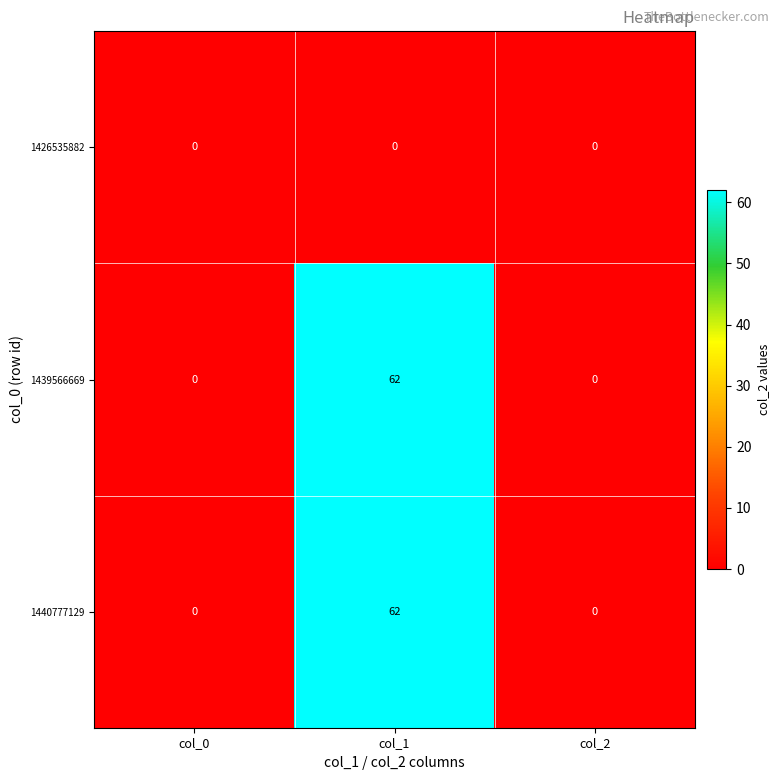

Which category has the highest value in the 1440777129 series?

col_1